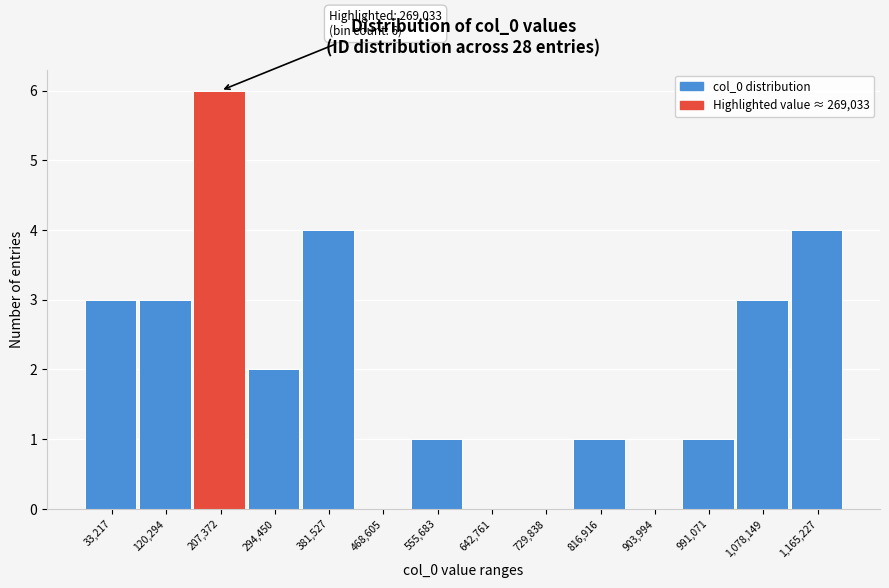

Reading left to right, what are all the values shown in this chart?

33,217=3	120,294=3	207,372=6	294,450=2	381,527=4	468,605=0	555,683=1	642,761=0	729,838=0	816,916=1	903,994=0	991,071=1	1,078,149=3	1,165,227=4